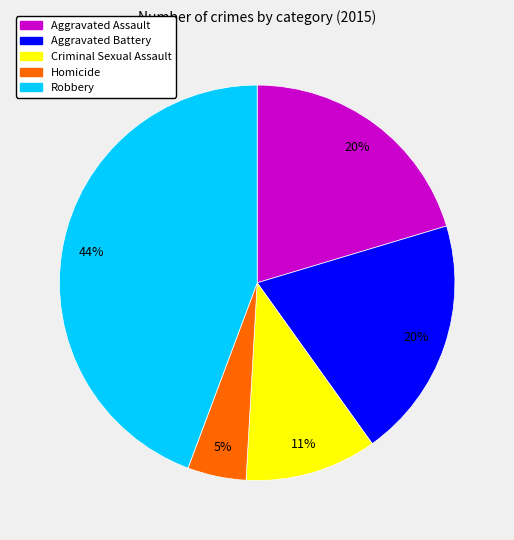

Does any single category account for the majority?

No